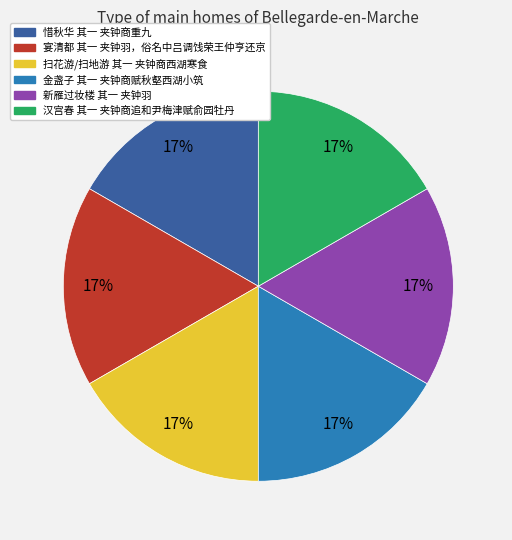

Is there a majority slice in this chart?

No